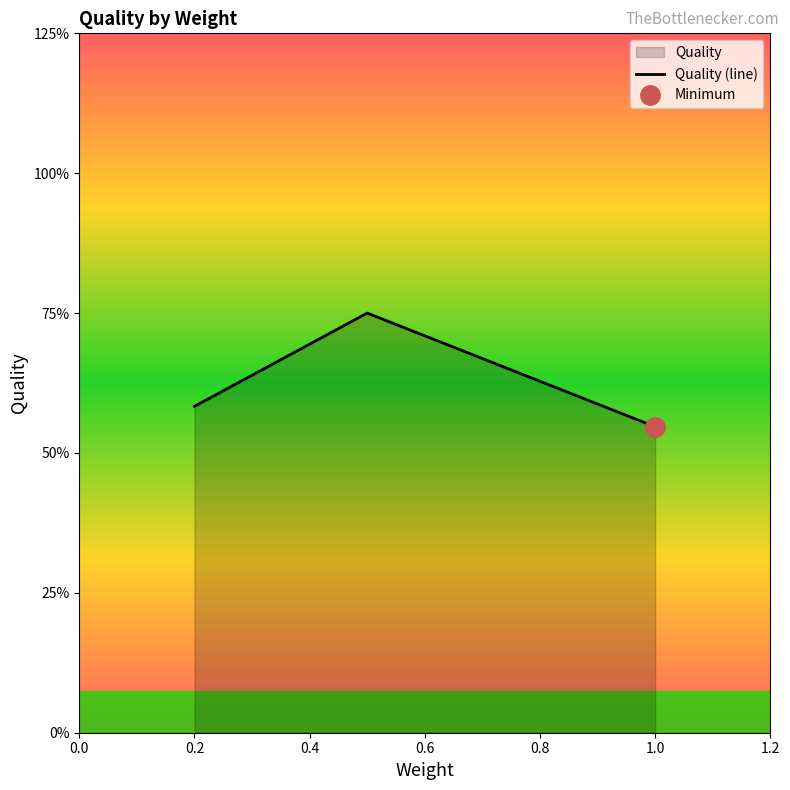

The value at 0.2 is 3.2. True or false?

False